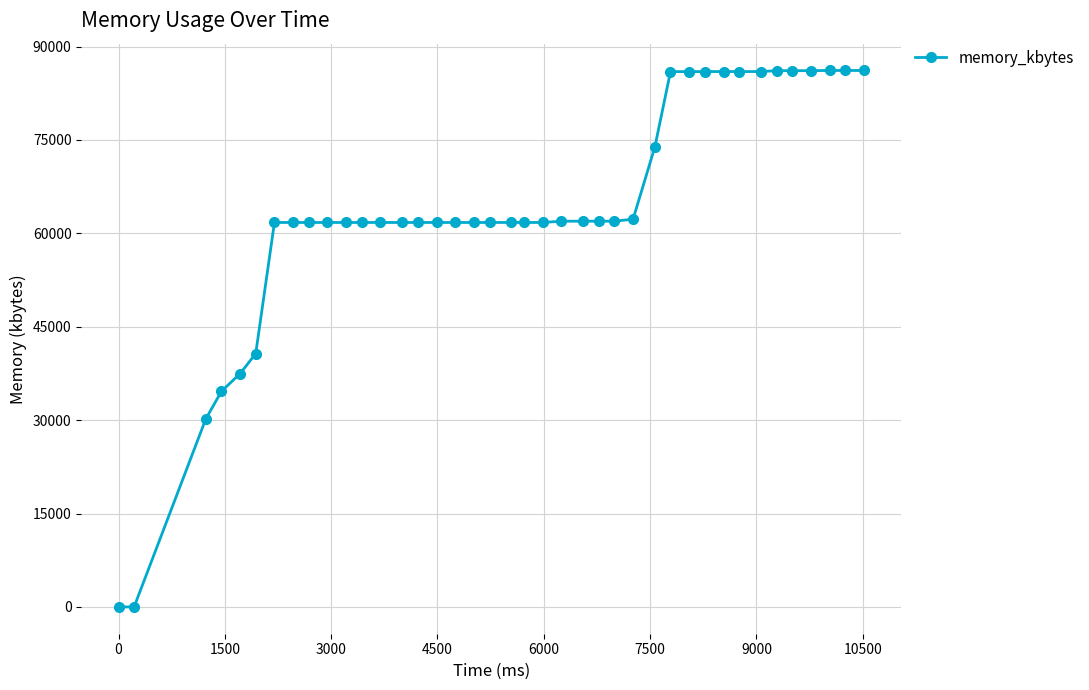

What is the difference between the maximum and minimum values?

86160